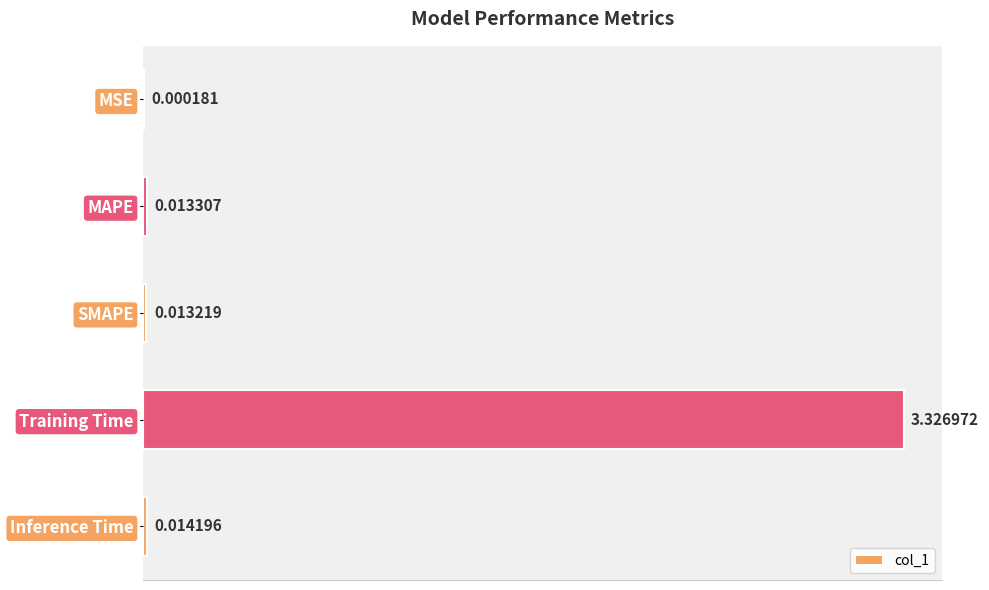

Which has a higher value, MAPE or Training Time?

Training Time